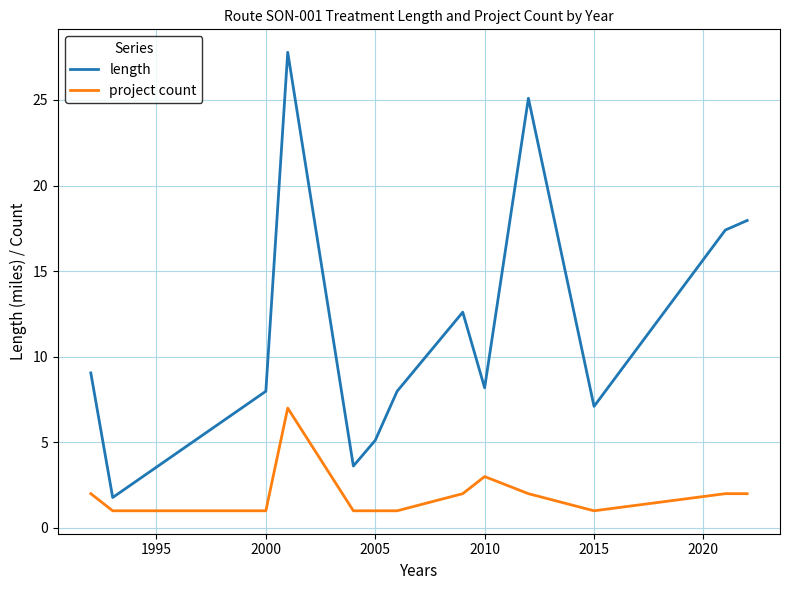

What is the greatest value displayed?

27.8